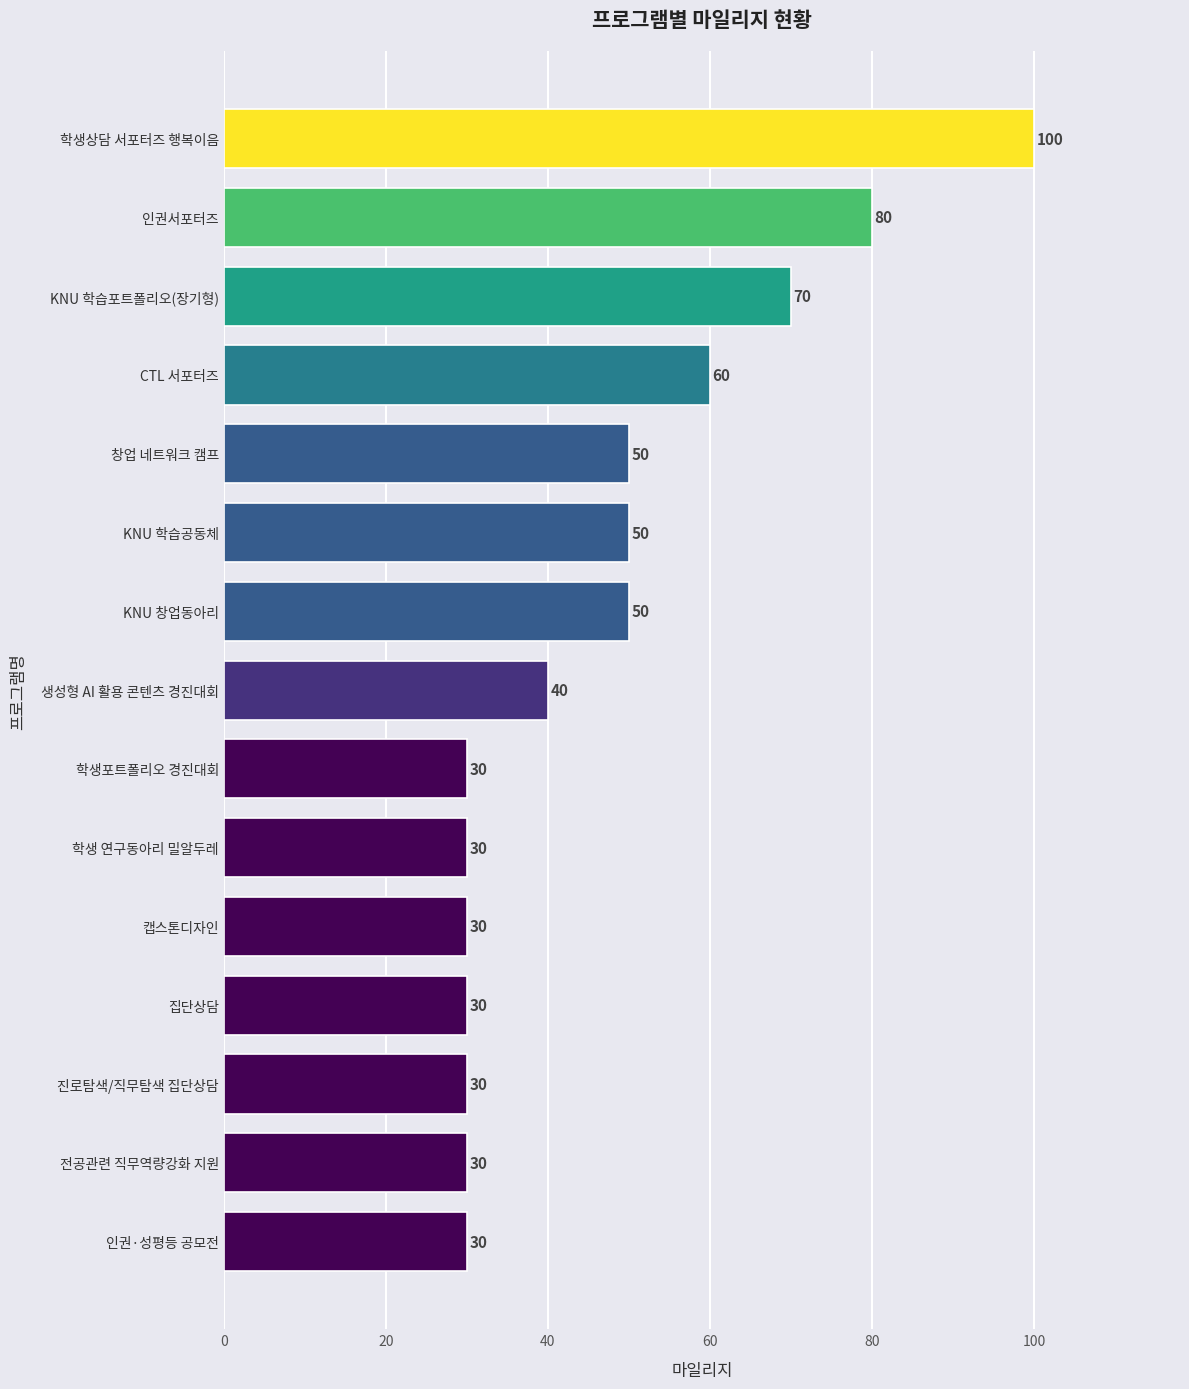

Count the number of data series in this chart.

1